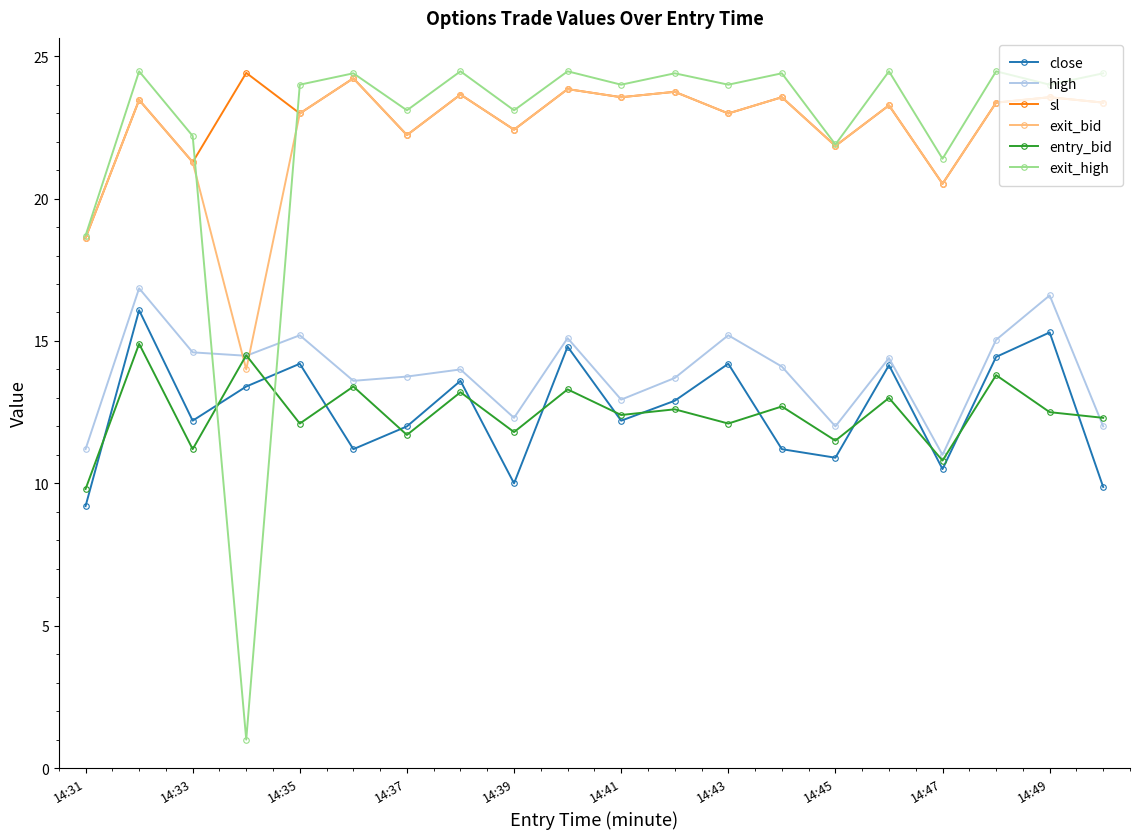

True or false: sl and entry_bid intersect in this chart.

False